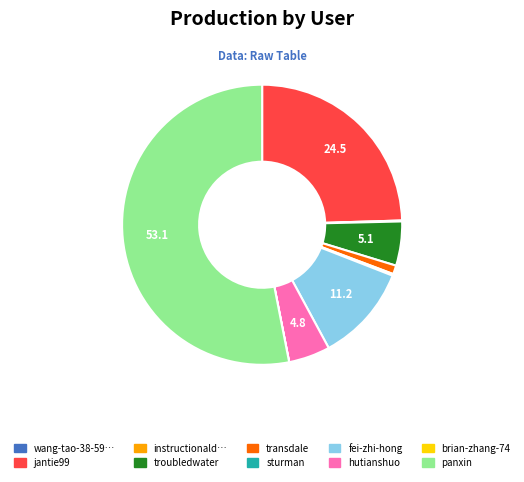

Is there a majority slice in this chart?

Yes